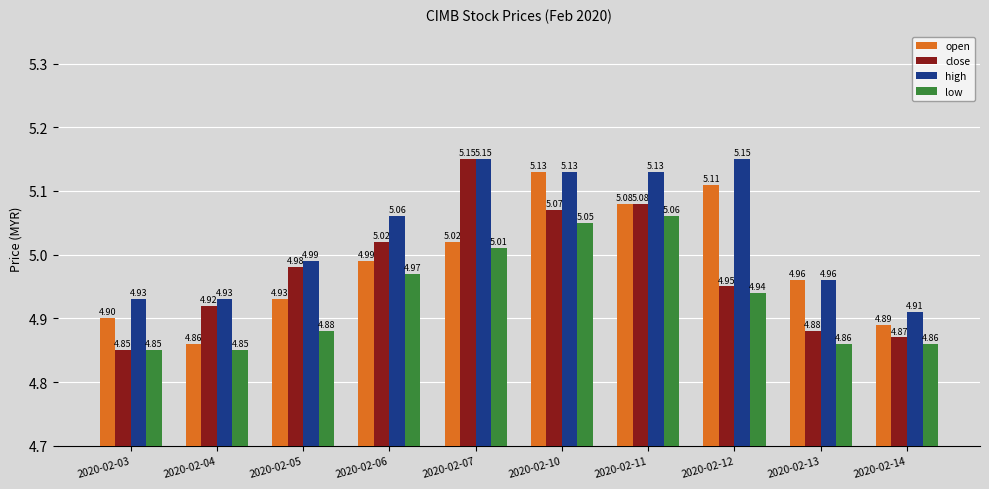

How many bars are there in total?

40